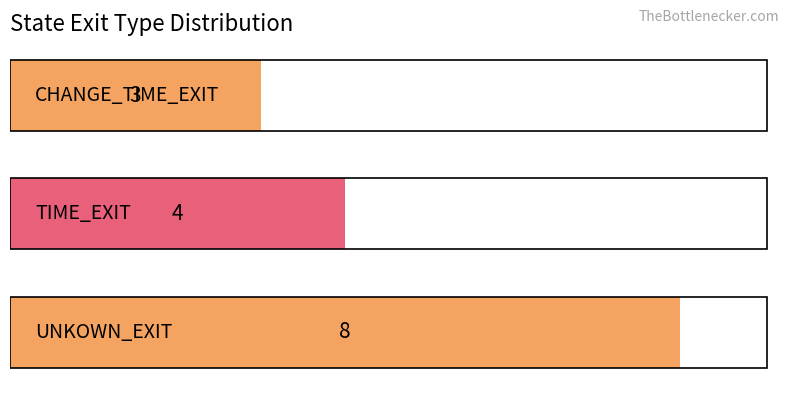

What is the difference between the maximum and second lowest values?

4